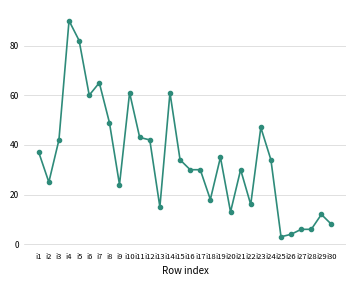

Is it true that the value at i26 is 7?

False